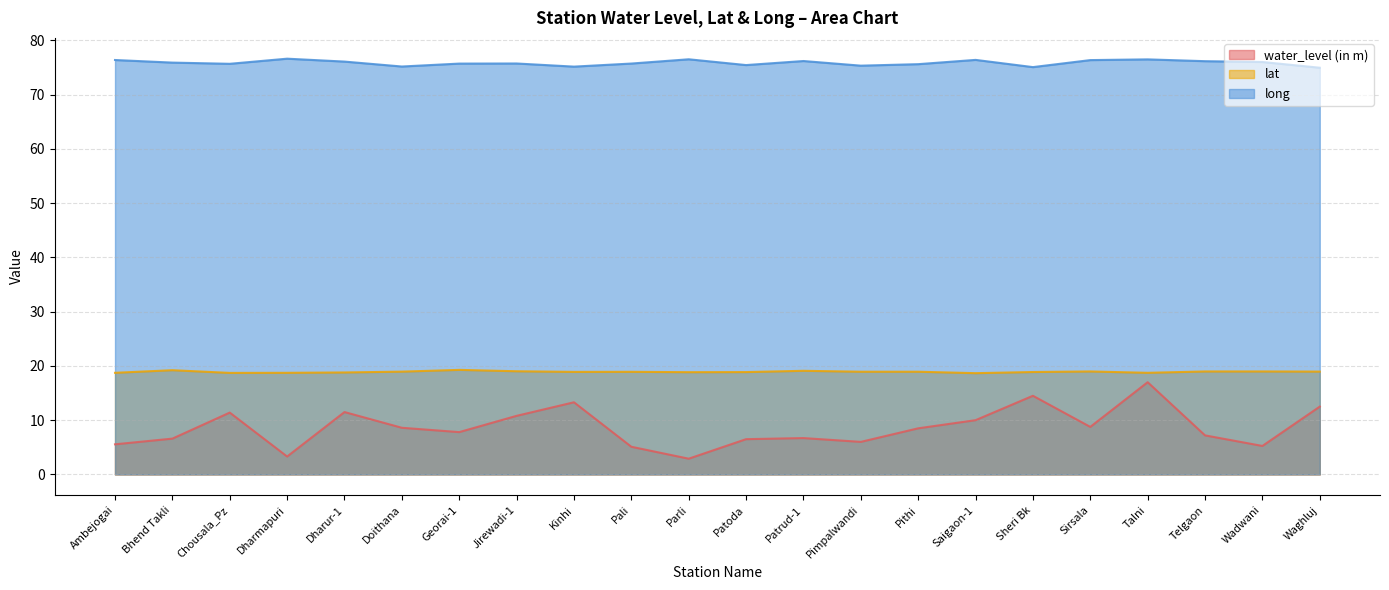

What value does the lat series have at Pali?

18.9